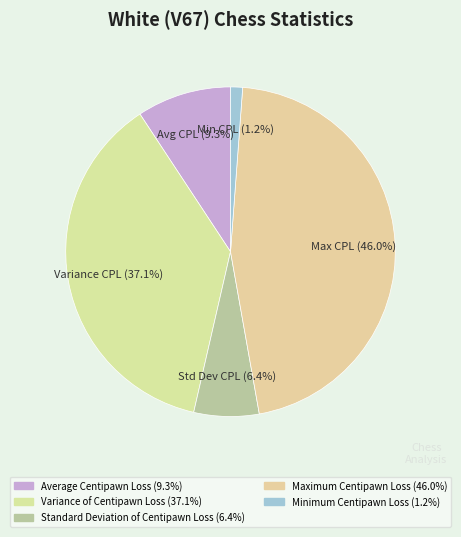

Which category has the biggest portion of the pie?

Maximum Centipawn Loss